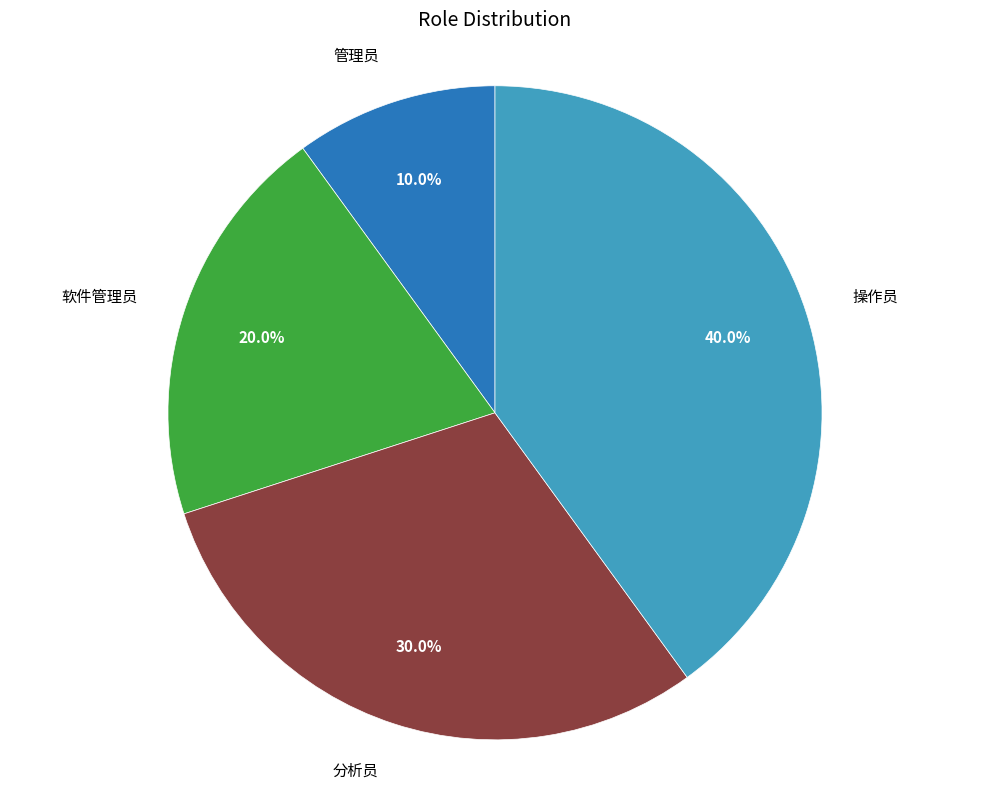

Is there any slice that represents more than half of the pie?

No